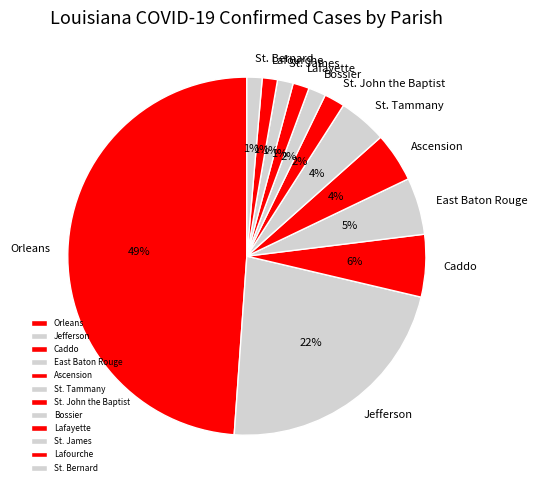

To the nearest percent, what portion does St. Bernard represent?

1%